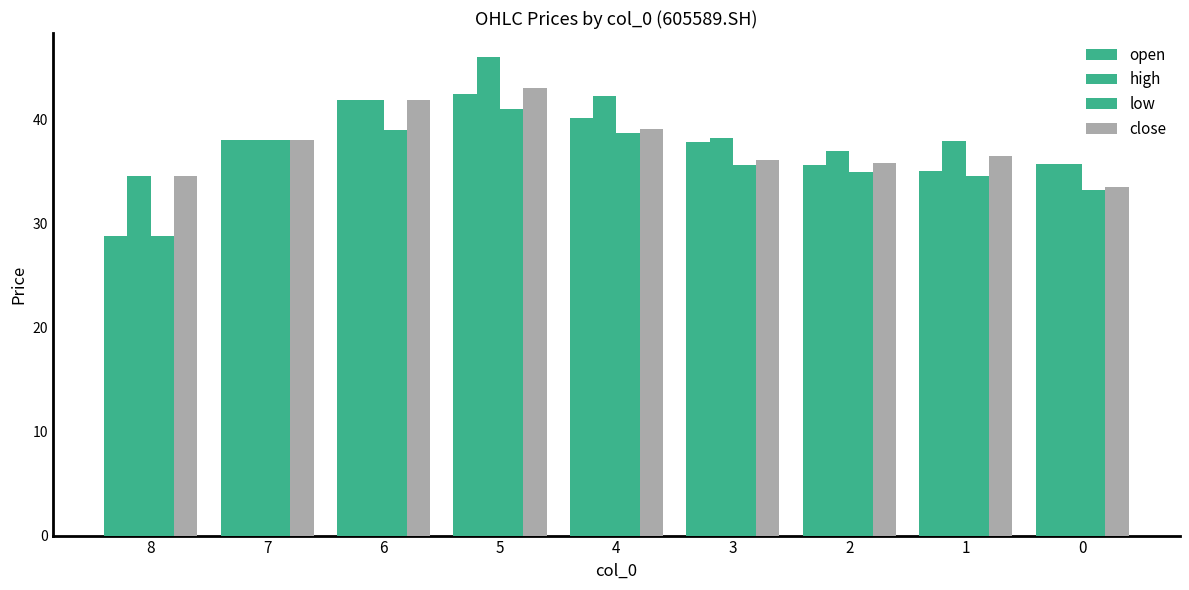

Count the number of data series in this chart.

4